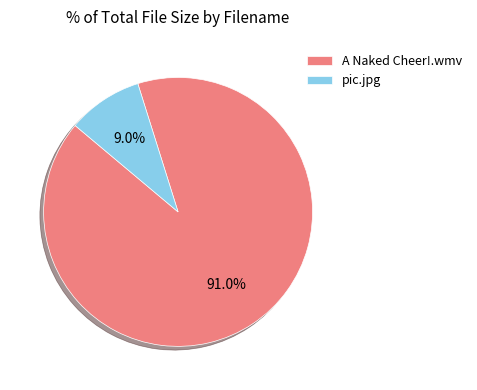

Is A Naked Cheer!.wmv the majority of the pie?

Yes